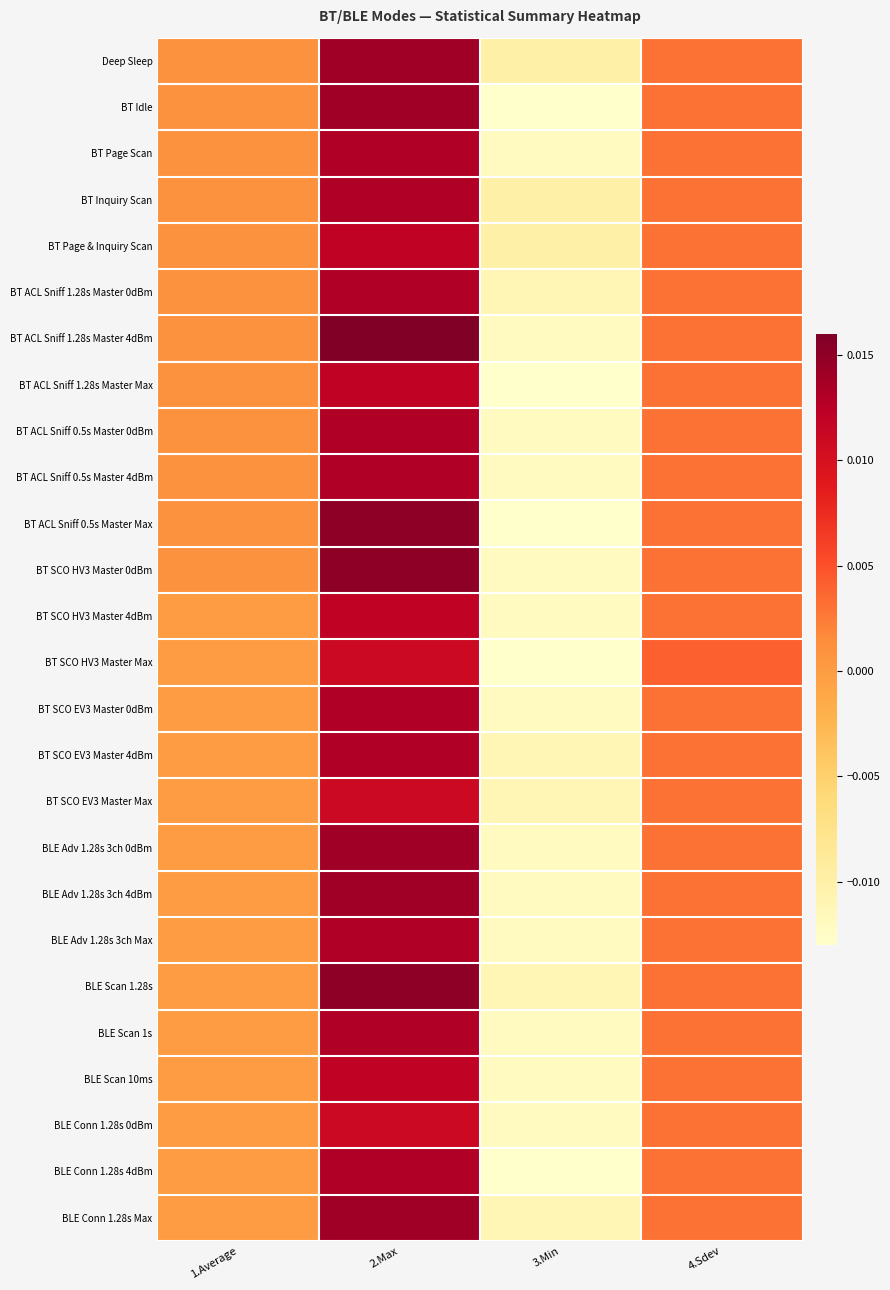

How many distinct data groups are displayed?

26